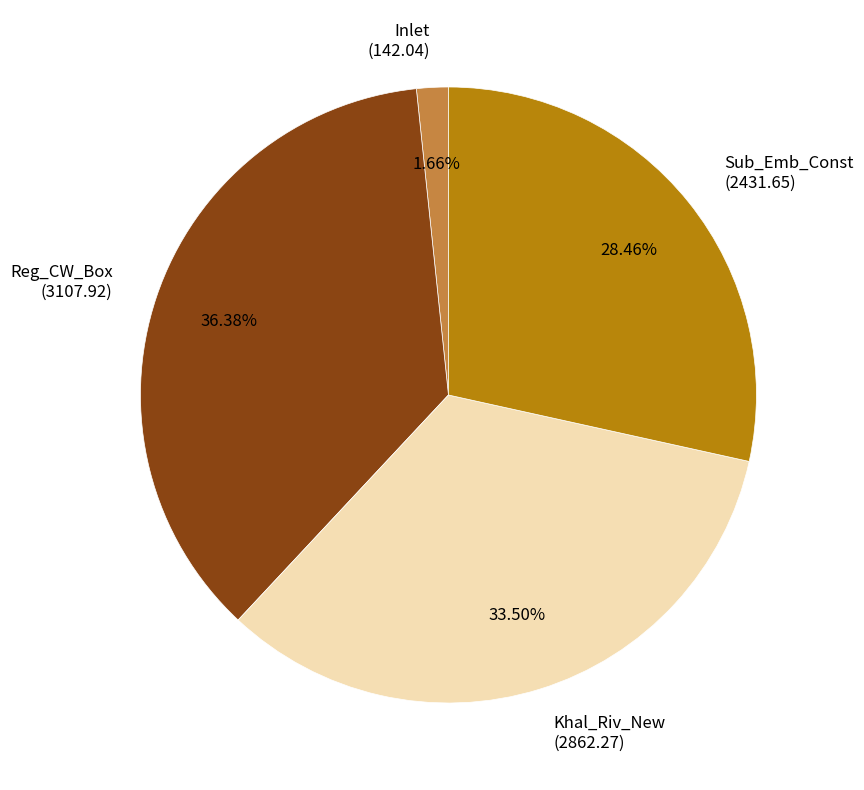

What percentage do Reg_CW_Box and Inlet together represent?

38.0%